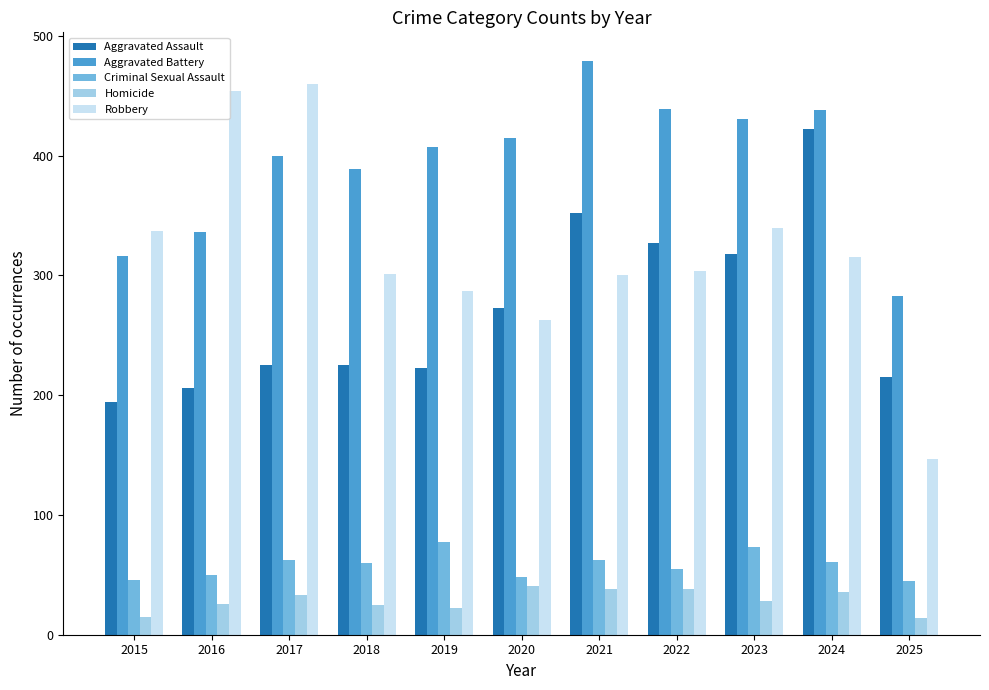

At how many categories does at least one series exceed 382?

9